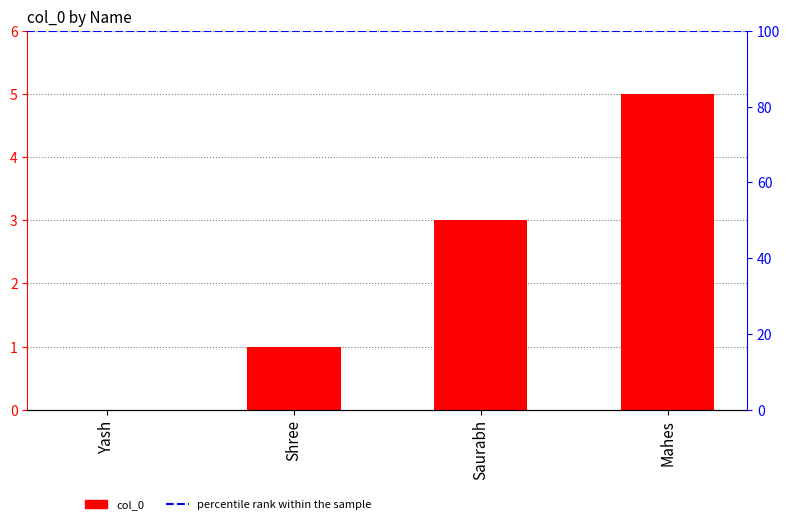

What is the change in value from Yash to Mahes?

+5